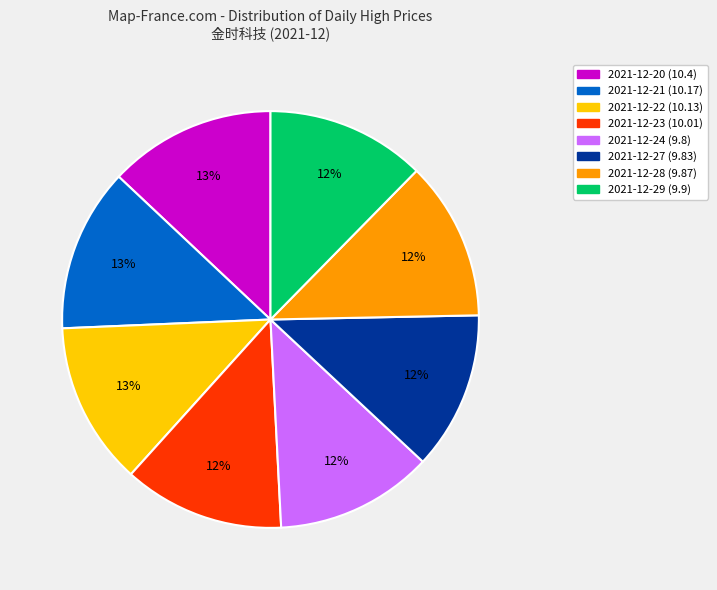

What percentage is the 2021-12-27 slice, to the nearest percent?

12%